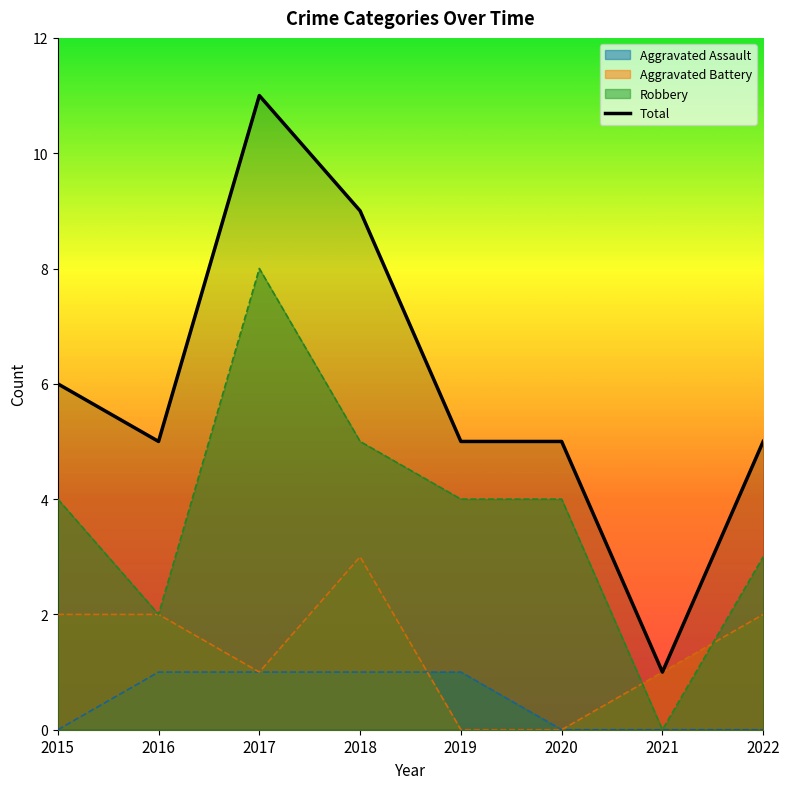

Approximately how many times larger is the value at 2022 compared to 2018?

0.6